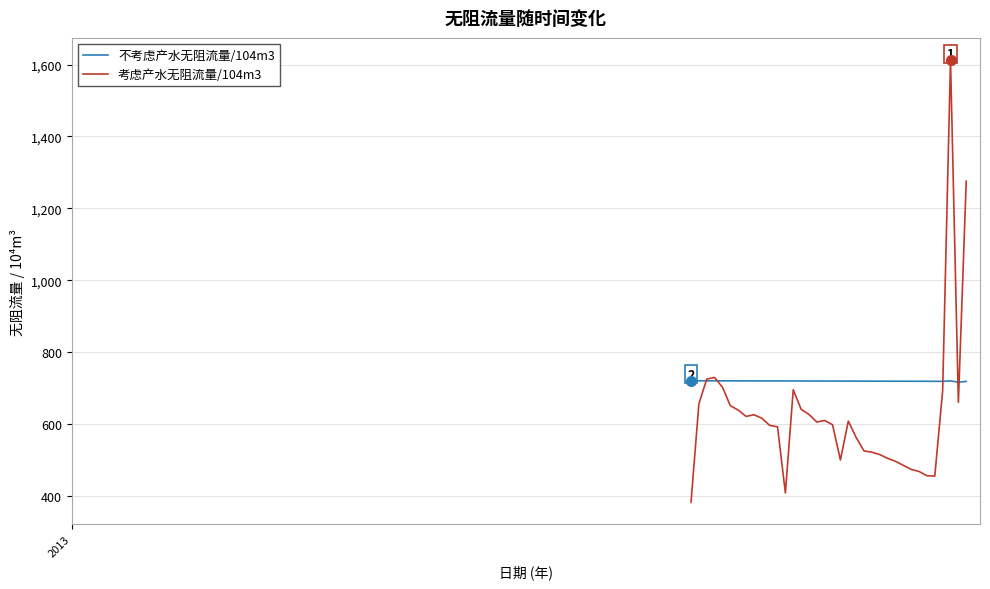

Which series has the widest spread of values?

考虑产水无阻流量/104m3